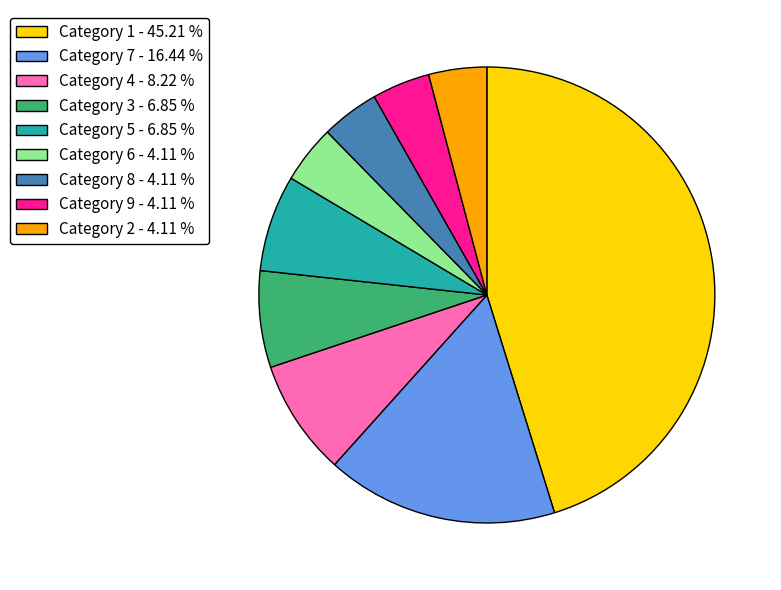

Which has a higher value, Category 1 - 45.21 % or Category 7 - 16.44 %?

Category 1 - 45.21 %